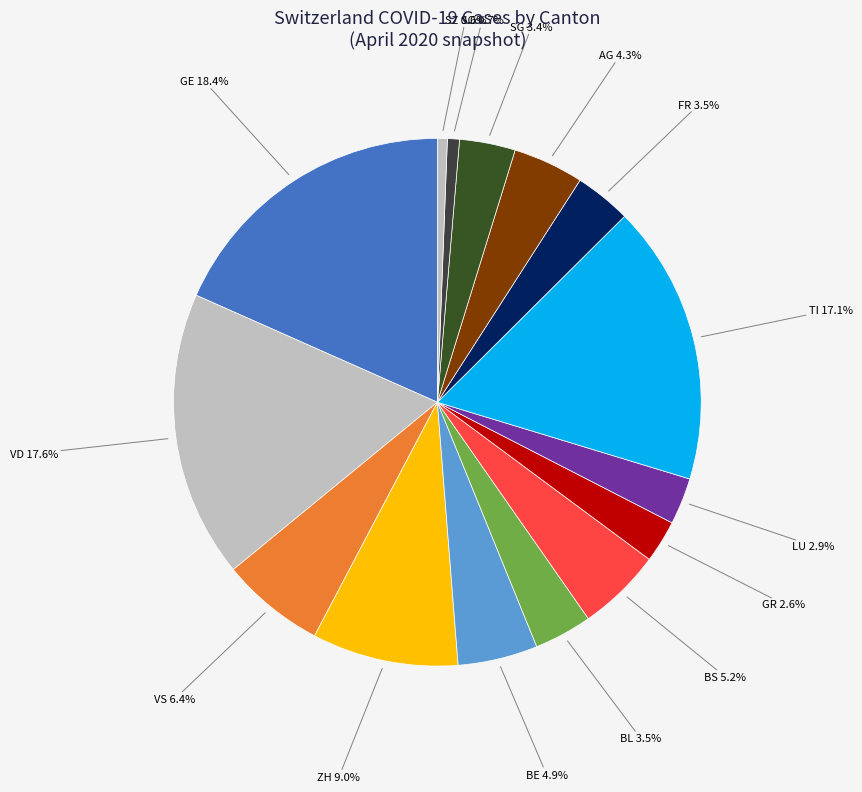

To the nearest percent, what percentage of the pie is VD?

18%